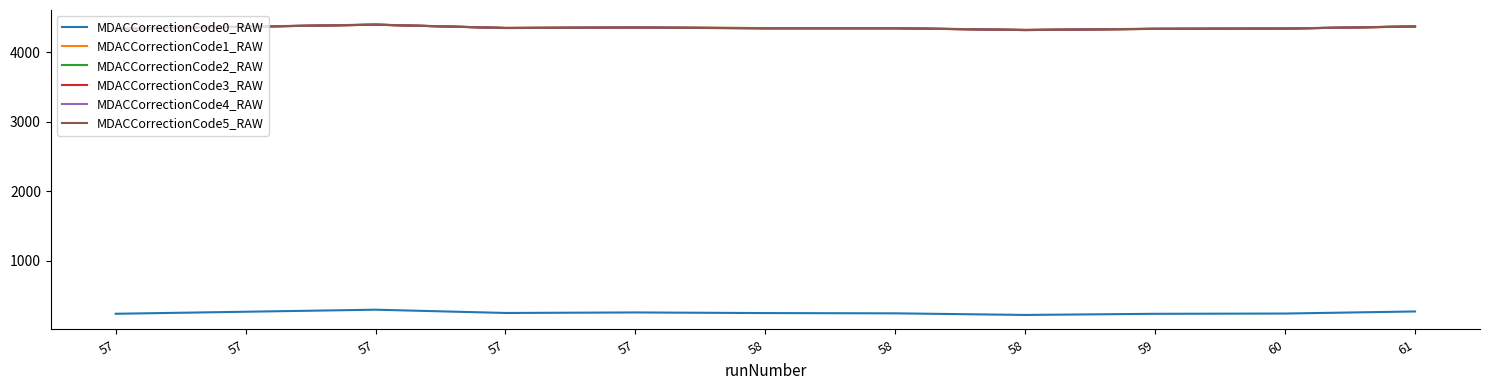

Does the chart have visible grid lines?

No